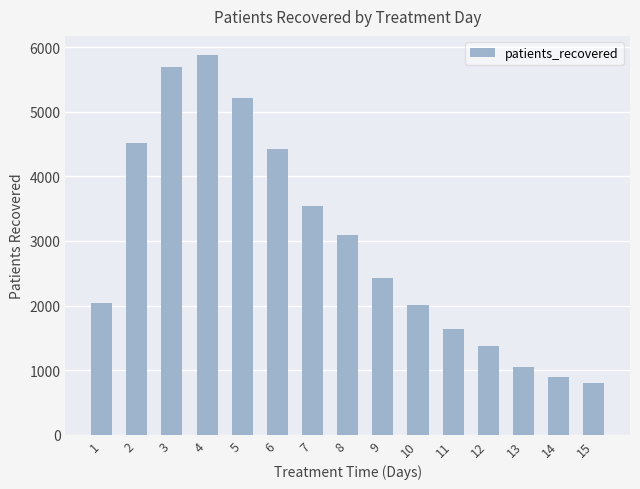

What is the value of the 15th bar from the left?

808